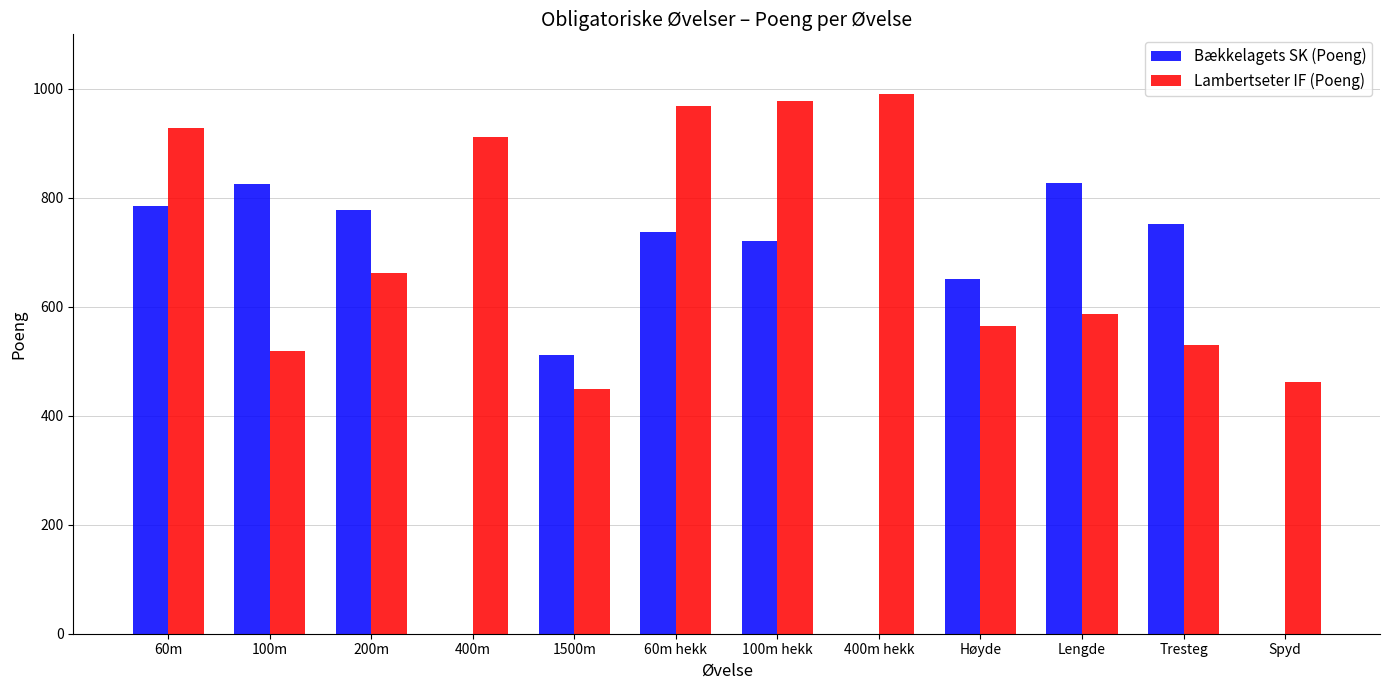

How many series are shown in this chart?

2